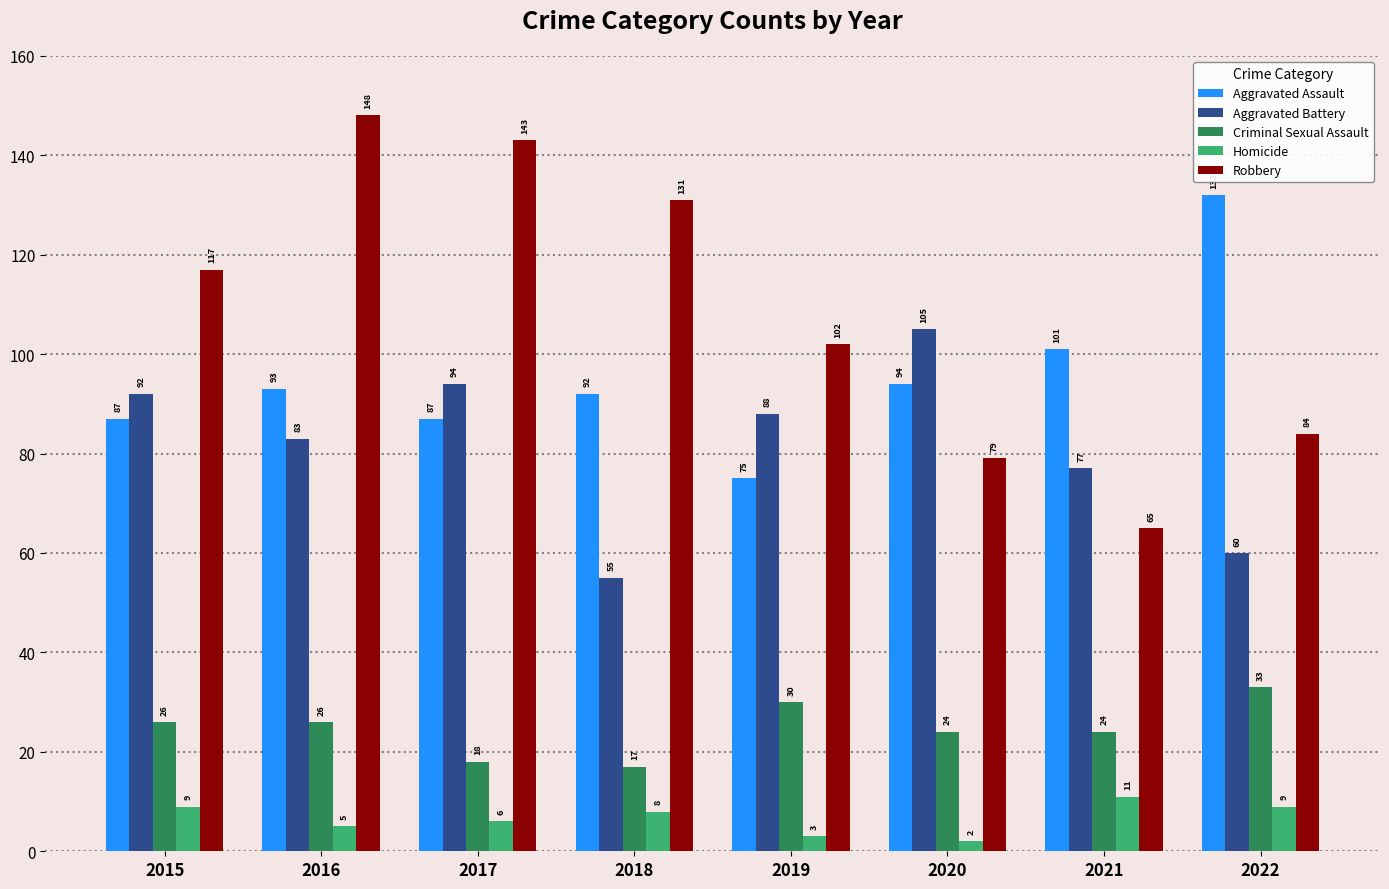

What is the value of the Criminal Sexual Assault bar at the 5th from the left?

30